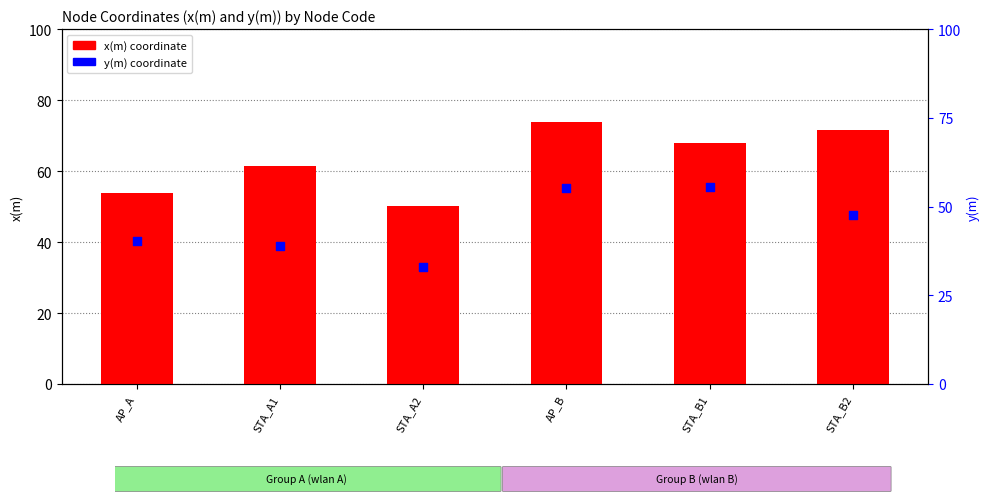

Is the value of y(m) at AP_A greater than the value of x(m) at STA_B2?

No